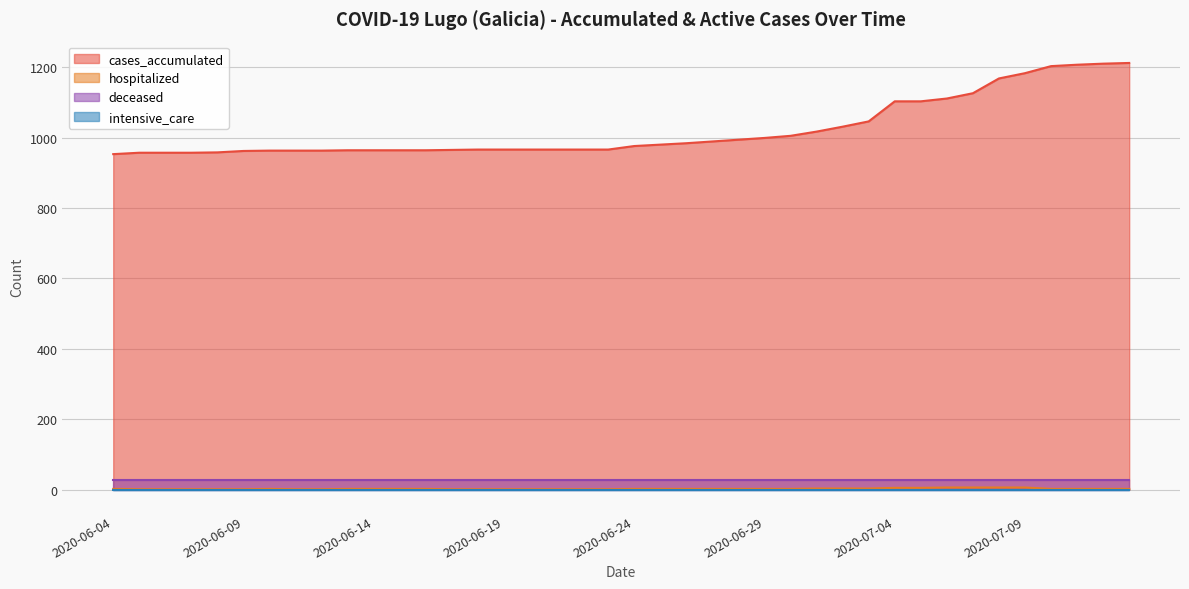

What is the approximate value of hospitalized at 2020-06-25?

2